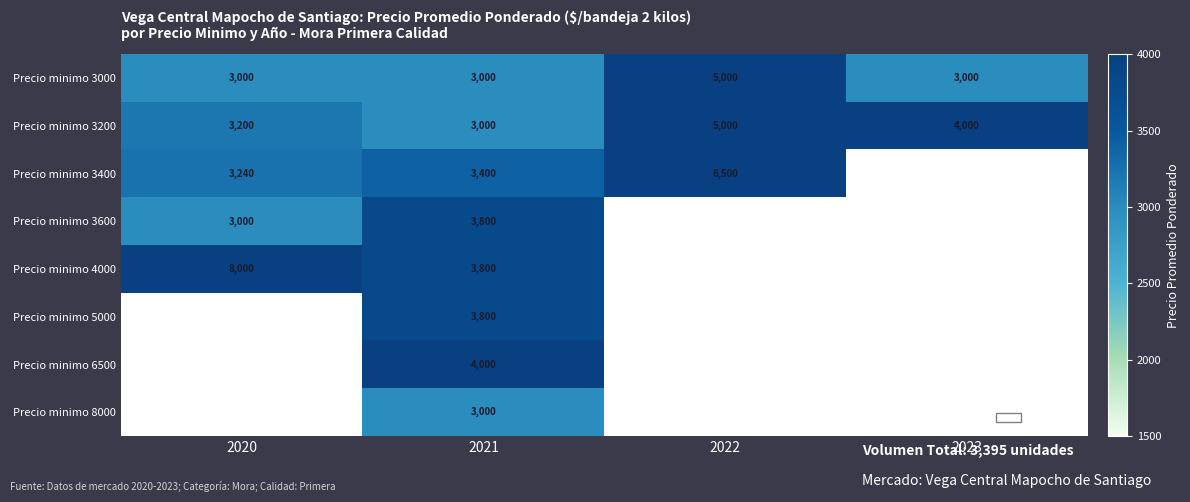

What is the minimum value for Precio minimo 3200?

3000